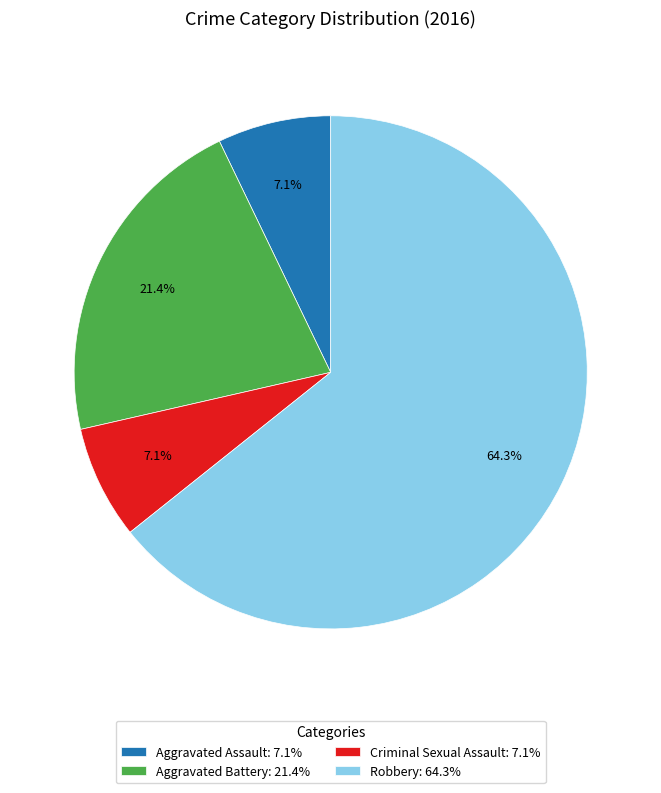

The Criminal Sexual Assault slice represents 7% of the pie. True or false?

True